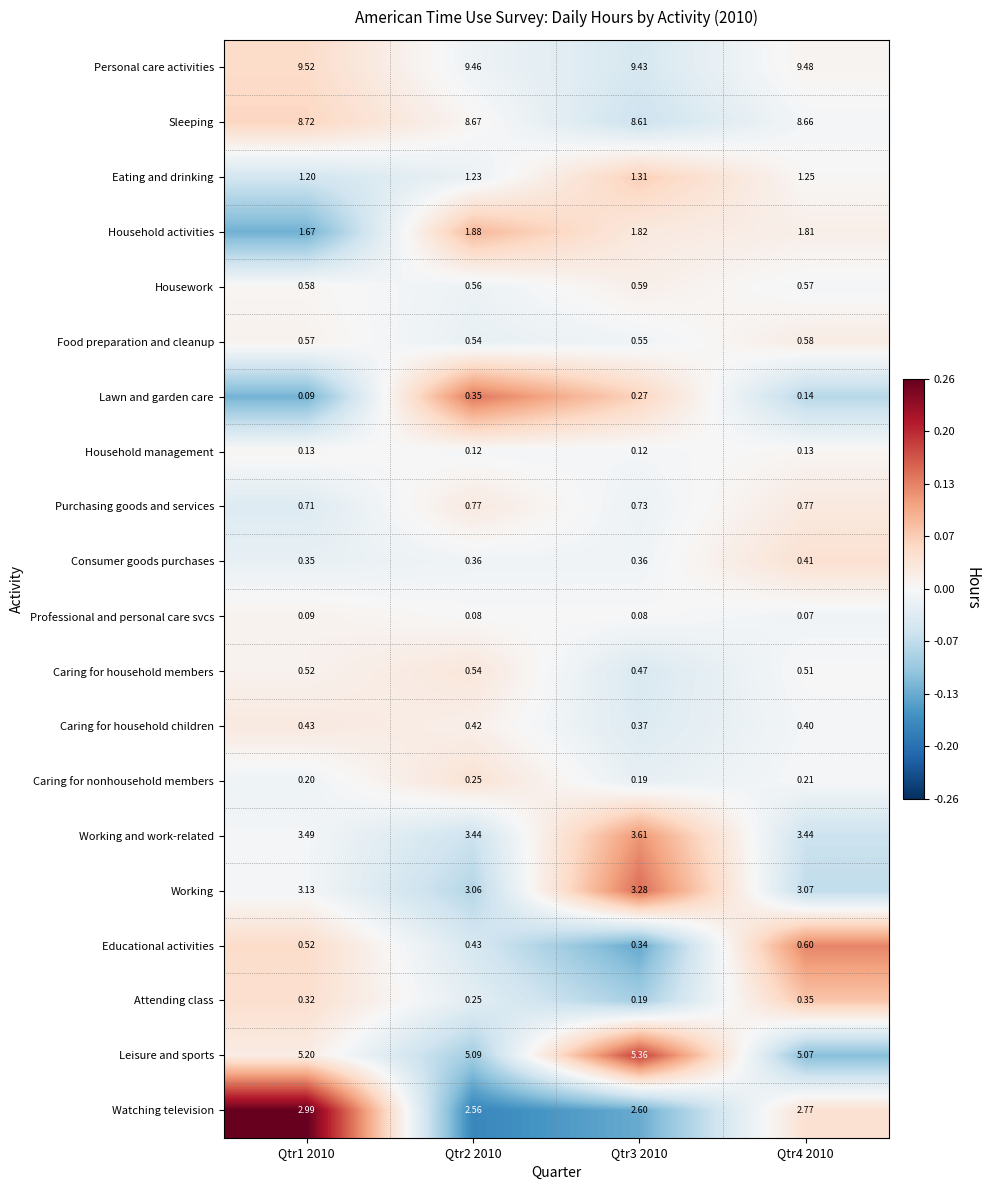

Which series has the largest range (max minus min)?

Watching television